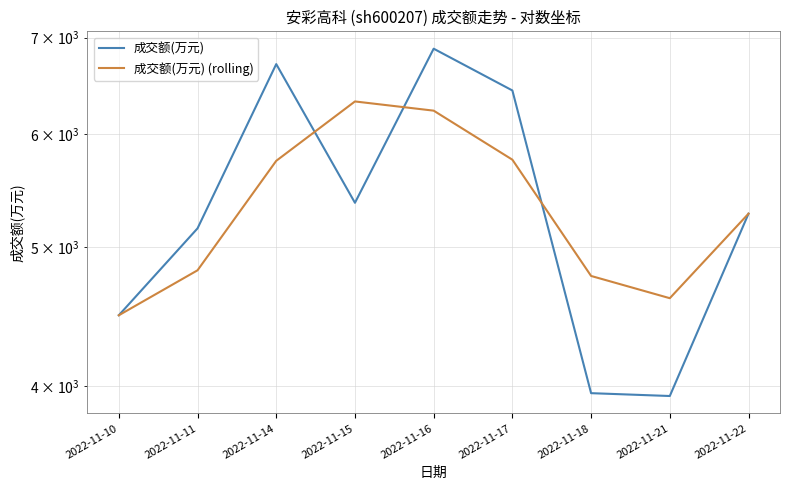

How many interior local peaks does the 成交额(万元) series have?

2